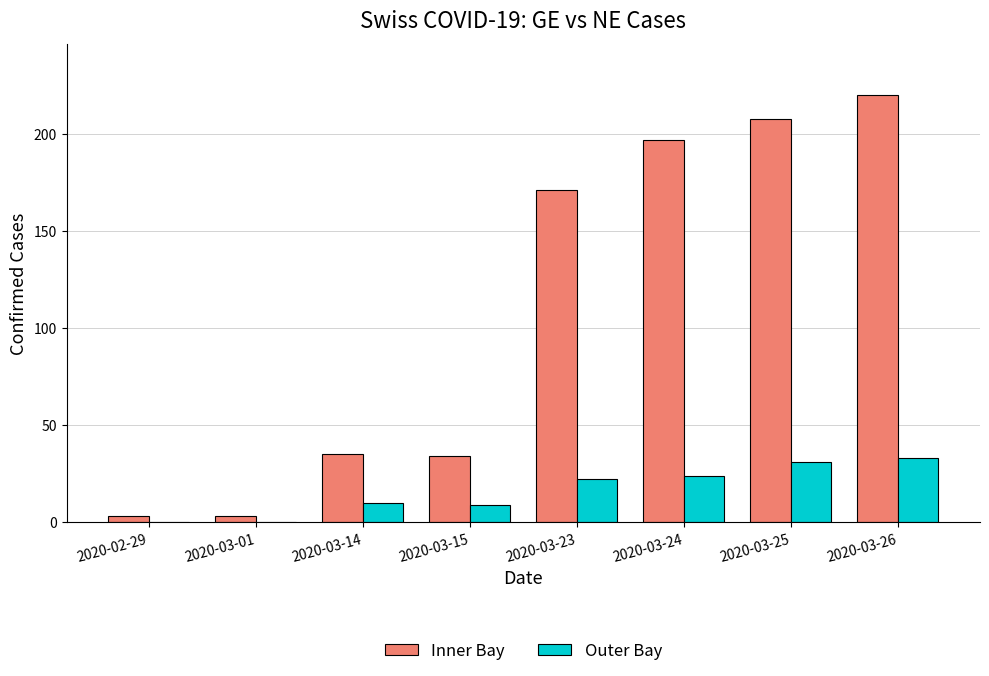

Where is Inner Bay nearest to the value 111?

2020-03-23